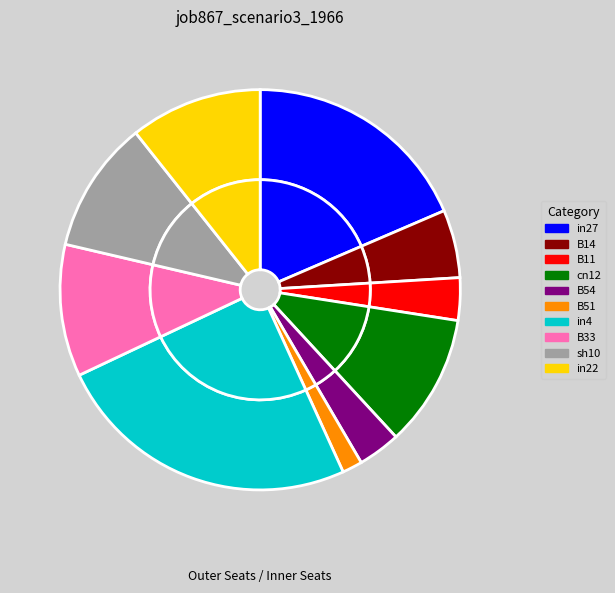

To the nearest percent, what portion does in22 represent?

11%